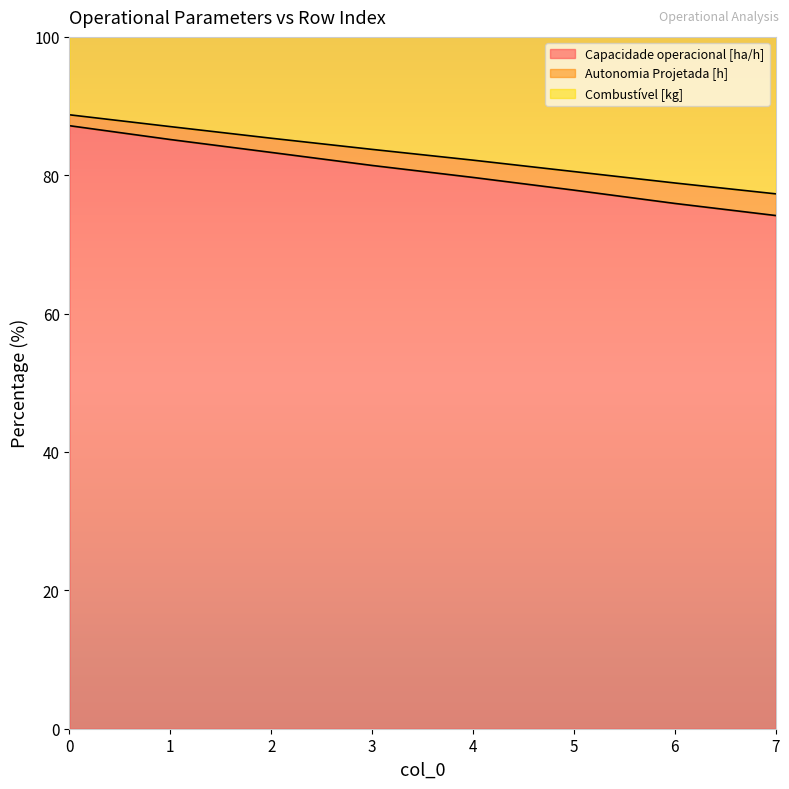

What is the difference between the maximum and second lowest values in the Autonomia Projetada [h] series?

11.2